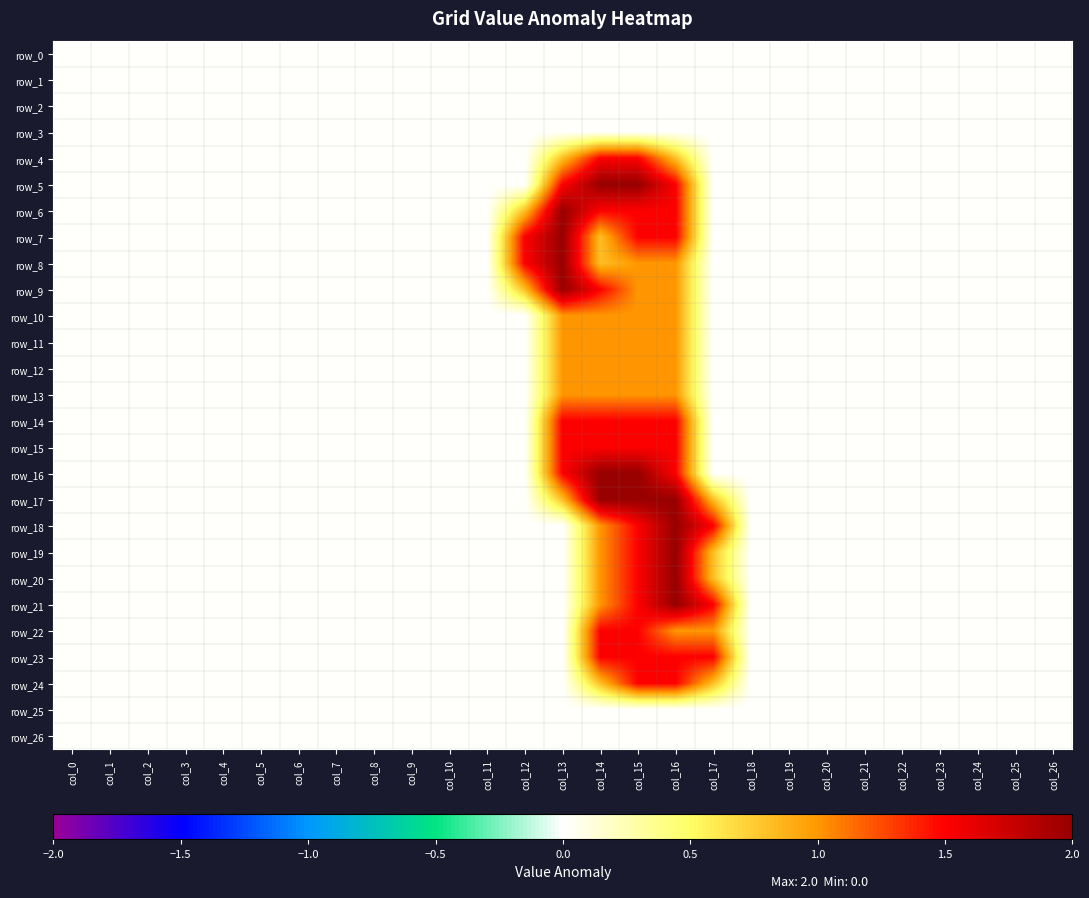

Reading left to right, list all the values displayed in this chart.

row_0: col_0=0.0	col_1=0.0	col_2=0.0	col_3=0.0	col_4=0.0	col_5=0.0	col_6=0.0	col_7=0.0	col_8=0.0	col_9=0.0	col_10=0.0	col_11=0.0	col_12=0.0	col_13=0.0	col_14=0.0	col_15=0.0	col_16=0.0	col_17=0.0	col_18=0.0	col_19=0.0	col_20=0.0	col_21=0.0	col_22=0.0	col_23=0.0	col_24=0.0	col_25=0.0	col_26=0.0
row_1: col_0=0.0	col_1=0.0	col_2=0.0	col_3=0.0	col_4=0.0	col_5=0.0	col_6=0.0	col_7=0.0	col_8=0.0	col_9=0.0	col_10=0.0	col_11=0.0	col_12=0.0	col_13=0.0	col_14=0.0	col_15=0.0	col_16=0.0	col_17=0.0	col_18=0.0	col_19=0.0	col_20=0.0	col_21=0.0	col_22=0.0	col_23=0.0	col_24=0.0	col_25=0.0	col_26=0.0
row_2: col_0=0.0	col_1=0.0	col_2=0.0	col_3=0.0	col_4=0.0	col_5=0.0	col_6=0.0	col_7=0.0	col_8=0.0	col_9=0.0	col_10=0.0	col_11=0.0	col_12=0.0	col_13=0.0	col_14=0.0	col_15=0.0	col_16=0.0	col_17=0.0	col_18=0.0	col_19=0.0	col_20=0.0	col_21=0.0	col_22=0.0	col_23=0.0	col_24=0.0	col_25=0.0	col_26=0.0
row_3: col_0=0.0	col_1=0.0	col_2=0.0	col_3=0.0	col_4=0.0	col_5=0.0	col_6=0.0	col_7=0.0	col_8=0.0	col_9=0.0	col_10=0.0	col_11=0.0	col_12=0.0	col_13=0.0	col_14=0.0	col_15=0.0	col_16=0.0	col_17=0.0	col_18=0.0	col_19=0.0	col_20=0.0	col_21=0.0	col_22=0.0	col_23=0.0	col_24=0.0	col_25=0.0	col_26=0.0
row_4: col_0=0.0	col_1=0.0	col_2=0.0	col_3=0.0	col_4=0.0	col_5=0.0	col_6=0.0	col_7=0.0	col_8=0.0	col_9=0.0	col_10=0.0	col_11=0.0	col_12=0.0	col_13=0.8	col_14=1.5	col_15=1.5	col_16=0.8	col_17=0.0	col_18=0.0	col_19=0.0	col_20=0.0	col_21=0.0	col_22=0.0	col_23=0.0	col_24=0.0	col_25=0.0	col_26=0.0
row_5: col_0=0.0	col_1=0.0	col_2=0.0	col_3=0.0	col_4=0.0	col_5=0.0	col_6=0.0	col_7=0.0	col_8=0.0	col_9=0.0	col_10=0.0	col_11=0.0	col_12=0.0	col_13=1.5	col_14=2.0	col_15=2.0	col_16=1.5	col_17=0.0	col_18=0.0	col_19=0.0	col_20=0.0	col_21=0.0	col_22=0.0	col_23=0.0	col_24=0.0	col_25=0.0	col_26=0.0
row_6: col_0=0.0	col_1=0.0	col_2=0.0	col_3=0.0	col_4=0.0	col_5=0.0	col_6=0.0	col_7=0.0	col_8=0.0	col_9=0.0	col_10=0.0	col_11=0.0	col_12=0.8	col_13=2.0	col_14=1.5	col_15=1.5	col_16=1.5	col_17=0.0	col_18=0.0	col_19=0.0	col_20=0.0	col_21=0.0	col_22=0.0	col_23=0.0	col_24=0.0	col_25=0.0	col_26=0.0
row_7: col_0=0.0	col_1=0.0	col_2=0.0	col_3=0.0	col_4=0.0	col_5=0.0	col_6=0.0	col_7=0.0	col_8=0.0	col_9=0.0	col_10=0.0	col_11=0.0	col_12=1.5	col_13=2.0	col_14=0.8	col_15=1.5	col_16=1.5	col_17=0.0	col_18=0.0	col_19=0.0	col_20=0.0	col_21=0.0	col_22=0.0	col_23=0.0	col_24=0.0	col_25=0.0	col_26=0.0
row_8: col_0=0.0	col_1=0.0	col_2=0.0	col_3=0.0	col_4=0.0	col_5=0.0	col_6=0.0	col_7=0.0	col_8=0.0	col_9=0.0	col_10=0.0	col_11=0.0	col_12=1.5	col_13=2.0	col_14=0.8	col_15=1.0	col_16=1.0	col_17=0.0	col_18=0.0	col_19=0.0	col_20=0.0	col_21=0.0	col_22=0.0	col_23=0.0	col_24=0.0	col_25=0.0	col_26=0.0
row_9: col_0=0.0	col_1=0.0	col_2=0.0	col_3=0.0	col_4=0.0	col_5=0.0	col_6=0.0	col_7=0.0	col_8=0.0	col_9=0.0	col_10=0.0	col_11=0.0	col_12=0.8	col_13=2.0	col_14=1.5	col_15=1.0	col_16=1.0	col_17=0.0	col_18=0.0	col_19=0.0	col_20=0.0	col_21=0.0	col_22=0.0	col_23=0.0	col_24=0.0	col_25=0.0	col_26=0.0
row_10: col_0=0.0	col_1=0.0	col_2=0.0	col_3=0.0	col_4=0.0	col_5=0.0	col_6=0.0	col_7=0.0	col_8=0.0	col_9=0.0	col_10=0.0	col_11=0.0	col_12=0.0	col_13=1.0	col_14=1.0	col_15=1.0	col_16=1.0	col_17=0.0	col_18=0.0	col_19=0.0	col_20=0.0	col_21=0.0	col_22=0.0	col_23=0.0	col_24=0.0	col_25=0.0	col_26=0.0
row_11: col_0=0.0	col_1=0.0	col_2=0.0	col_3=0.0	col_4=0.0	col_5=0.0	col_6=0.0	col_7=0.0	col_8=0.0	col_9=0.0	col_10=0.0	col_11=0.0	col_12=0.0	col_13=1.0	col_14=1.0	col_15=1.0	col_16=1.0	col_17=0.0	col_18=0.0	col_19=0.0	col_20=0.0	col_21=0.0	col_22=0.0	col_23=0.0	col_24=0.0	col_25=0.0	col_26=0.0
row_12: col_0=0.0	col_1=0.0	col_2=0.0	col_3=0.0	col_4=0.0	col_5=0.0	col_6=0.0	col_7=0.0	col_8=0.0	col_9=0.0	col_10=0.0	col_11=0.0	col_12=0.0	col_13=1.0	col_14=1.0	col_15=1.0	col_16=1.0	col_17=0.0	col_18=0.0	col_19=0.0	col_20=0.0	col_21=0.0	col_22=0.0	col_23=0.0	col_24=0.0	col_25=0.0	col_26=0.0
row_13: col_0=0.0	col_1=0.0	col_2=0.0	col_3=0.0	col_4=0.0	col_5=0.0	col_6=0.0	col_7=0.0	col_8=0.0	col_9=0.0	col_10=0.0	col_11=0.0	col_12=0.0	col_13=1.0	col_14=1.0	col_15=1.0	col_16=1.0	col_17=0.0	col_18=0.0	col_19=0.0	col_20=0.0	col_21=0.0	col_22=0.0	col_23=0.0	col_24=0.0	col_25=0.0	col_26=0.0
row_14: col_0=0.0	col_1=0.0	col_2=0.0	col_3=0.0	col_4=0.0	col_5=0.0	col_6=0.0	col_7=0.0	col_8=0.0	col_9=0.0	col_10=0.0	col_11=0.0	col_12=0.0	col_13=1.5	col_14=1.5	col_15=1.5	col_16=1.5	col_17=0.0	col_18=0.0	col_19=0.0	col_20=0.0	col_21=0.0	col_22=0.0	col_23=0.0	col_24=0.0	col_25=0.0	col_26=0.0
row_15: col_0=0.0	col_1=0.0	col_2=0.0	col_3=0.0	col_4=0.0	col_5=0.0	col_6=0.0	col_7=0.0	col_8=0.0	col_9=0.0	col_10=0.0	col_11=0.0	col_12=0.0	col_13=1.5	col_14=1.5	col_15=1.5	col_16=1.5	col_17=0.0	col_18=0.0	col_19=0.0	col_20=0.0	col_21=0.0	col_22=0.0	col_23=0.0	col_24=0.0	col_25=0.0	col_26=0.0
row_16: col_0=0.0	col_1=0.0	col_2=0.0	col_3=0.0	col_4=0.0	col_5=0.0	col_6=0.0	col_7=0.0	col_8=0.0	col_9=0.0	col_10=0.0	col_11=0.0	col_12=0.0	col_13=1.5	col_14=2.0	col_15=2.0	col_16=1.5	col_17=0.0	col_18=0.0	col_19=0.0	col_20=0.0	col_21=0.0	col_22=0.0	col_23=0.0	col_24=0.0	col_25=0.0	col_26=0.0
row_17: col_0=0.0	col_1=0.0	col_2=0.0	col_3=0.0	col_4=0.0	col_5=0.0	col_6=0.0	col_7=0.0	col_8=0.0	col_9=0.0	col_10=0.0	col_11=0.0	col_12=0.0	col_13=0.8	col_14=2.0	col_15=2.0	col_16=2.0	col_17=0.8	col_18=0.0	col_19=0.0	col_20=0.0	col_21=0.0	col_22=0.0	col_23=0.0	col_24=0.0	col_25=0.0	col_26=0.0
row_18: col_0=0.0	col_1=0.0	col_2=0.0	col_3=0.0	col_4=0.0	col_5=0.0	col_6=0.0	col_7=0.0	col_8=0.0	col_9=0.0	col_10=0.0	col_11=0.0	col_12=0.0	col_13=0.0	col_14=1.0	col_15=1.5	col_16=2.0	col_17=1.5	col_18=0.0	col_19=0.0	col_20=0.0	col_21=0.0	col_22=0.0	col_23=0.0	col_24=0.0	col_25=0.0	col_26=0.0
row_19: col_0=0.0	col_1=0.0	col_2=0.0	col_3=0.0	col_4=0.0	col_5=0.0	col_6=0.0	col_7=0.0	col_8=0.0	col_9=0.0	col_10=0.0	col_11=0.0	col_12=0.0	col_13=0.0	col_14=1.0	col_15=1.5	col_16=2.0	col_17=0.8	col_18=0.0	col_19=0.0	col_20=0.0	col_21=0.0	col_22=0.0	col_23=0.0	col_24=0.0	col_25=0.0	col_26=0.0
row_20: col_0=0.0	col_1=0.0	col_2=0.0	col_3=0.0	col_4=0.0	col_5=0.0	col_6=0.0	col_7=0.0	col_8=0.0	col_9=0.0	col_10=0.0	col_11=0.0	col_12=0.0	col_13=0.0	col_14=1.0	col_15=1.5	col_16=2.0	col_17=0.8	col_18=0.0	col_19=0.0	col_20=0.0	col_21=0.0	col_22=0.0	col_23=0.0	col_24=0.0	col_25=0.0	col_26=0.0
row_21: col_0=0.0	col_1=0.0	col_2=0.0	col_3=0.0	col_4=0.0	col_5=0.0	col_6=0.0	col_7=0.0	col_8=0.0	col_9=0.0	col_10=0.0	col_11=0.0	col_12=0.0	col_13=0.0	col_14=1.0	col_15=1.5	col_16=2.0	col_17=1.5	col_18=0.0	col_19=0.0	col_20=0.0	col_21=0.0	col_22=0.0	col_23=0.0	col_24=0.0	col_25=0.0	col_26=0.0
row_22: col_0=0.0	col_1=0.0	col_2=0.0	col_3=0.0	col_4=0.0	col_5=0.0	col_6=0.0	col_7=0.0	col_8=0.0	col_9=0.0	col_10=0.0	col_11=0.0	col_12=0.0	col_13=0.0	col_14=1.5	col_15=1.5	col_16=1.0	col_17=1.0	col_18=0.0	col_19=0.0	col_20=0.0	col_21=0.0	col_22=0.0	col_23=0.0	col_24=0.0	col_25=0.0	col_26=0.0
row_23: col_0=0.0	col_1=0.0	col_2=0.0	col_3=0.0	col_4=0.0	col_5=0.0	col_6=0.0	col_7=0.0	col_8=0.0	col_9=0.0	col_10=0.0	col_11=0.0	col_12=0.0	col_13=0.0	col_14=1.5	col_15=1.5	col_16=1.5	col_17=1.5	col_18=0.0	col_19=0.0	col_20=0.0	col_21=0.0	col_22=0.0	col_23=0.0	col_24=0.0	col_25=0.0	col_26=0.0
row_24: col_0=0.0	col_1=0.0	col_2=0.0	col_3=0.0	col_4=0.0	col_5=0.0	col_6=0.0	col_7=0.0	col_8=0.0	col_9=0.0	col_10=0.0	col_11=0.0	col_12=0.0	col_13=0.0	col_14=0.8	col_15=1.5	col_16=1.5	col_17=0.8	col_18=0.0	col_19=0.0	col_20=0.0	col_21=0.0	col_22=0.0	col_23=0.0	col_24=0.0	col_25=0.0	col_26=0.0
row_25: col_0=0.0	col_1=0.0	col_2=0.0	col_3=0.0	col_4=0.0	col_5=0.0	col_6=0.0	col_7=0.0	col_8=0.0	col_9=0.0	col_10=0.0	col_11=0.0	col_12=0.0	col_13=0.0	col_14=0.0	col_15=0.0	col_16=0.0	col_17=0.0	col_18=0.0	col_19=0.0	col_20=0.0	col_21=0.0	col_22=0.0	col_23=0.0	col_24=0.0	col_25=0.0	col_26=0.0
row_26: col_0=0.0	col_1=0.0	col_2=0.0	col_3=0.0	col_4=0.0	col_5=0.0	col_6=0.0	col_7=0.0	col_8=0.0	col_9=0.0	col_10=0.0	col_11=0.0	col_12=0.0	col_13=0.0	col_14=0.0	col_15=0.0	col_16=0.0	col_17=0.0	col_18=0.0	col_19=0.0	col_20=0.0	col_21=0.0	col_22=0.0	col_23=0.0	col_24=0.0	col_25=0.0	col_26=0.0